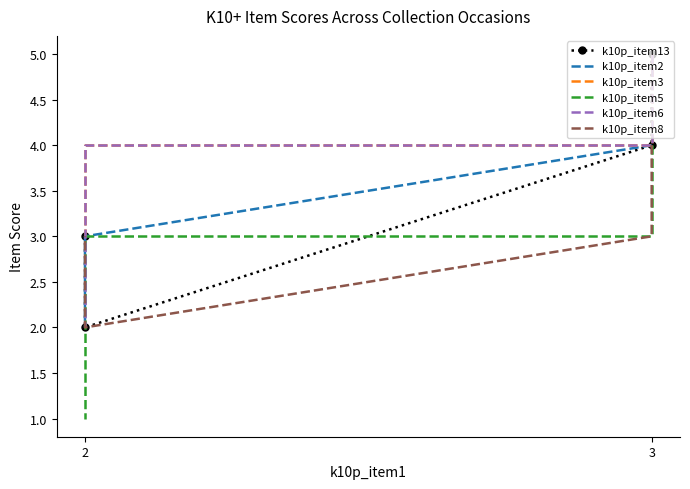

Where do k10p_item2 and k10p_item8 first cross each other?

2 and 2